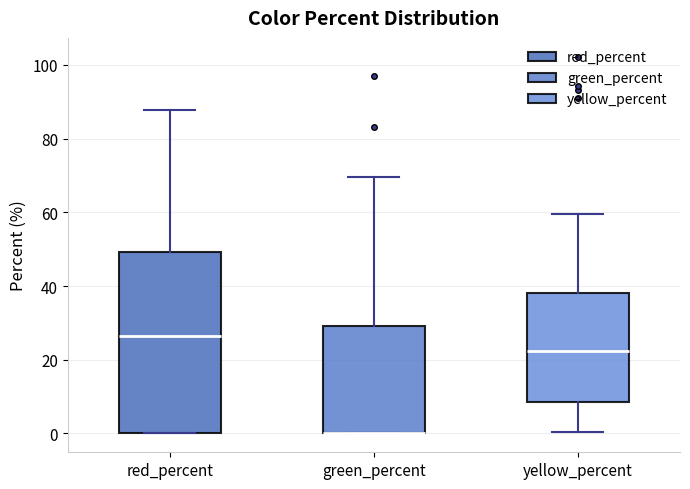

Reading left to right, read every box against the y-axis: the position of its median line, the range the box covers, and the ends of its whiskers. The values are not printed on the chart, so give them approximately, as read against the axis.

red_percent: median 26, box 0 to 50, whiskers 0 to 88
green_percent: median 0 (drawn on the box's lower edge), box 0 to 30, whiskers 0 to 70
yellow_percent: median 22, box 8 to 38, whiskers 0 to 60